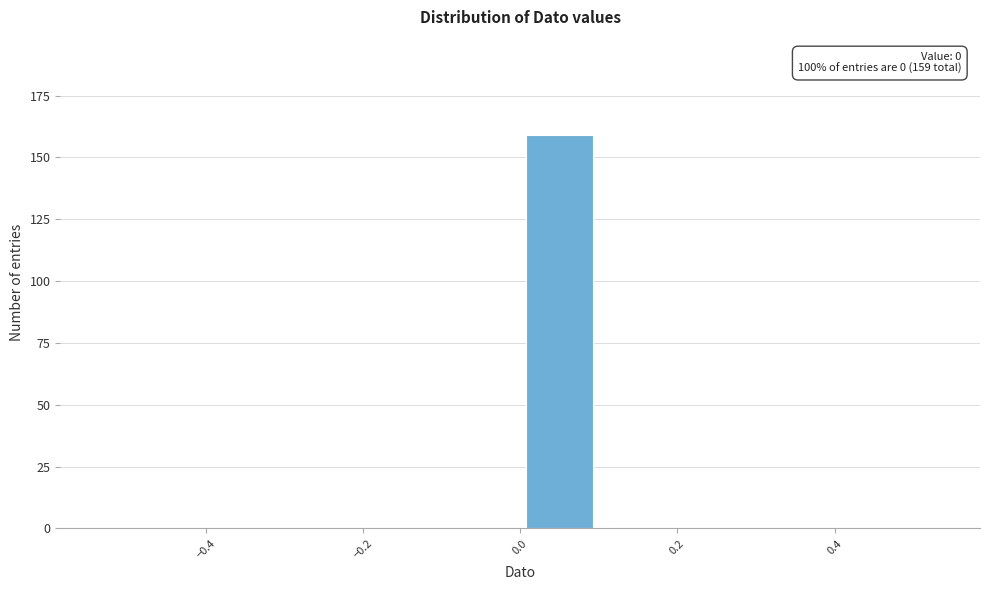

Which range on the x-axis has the tallest bar?

0.0 to 0.1